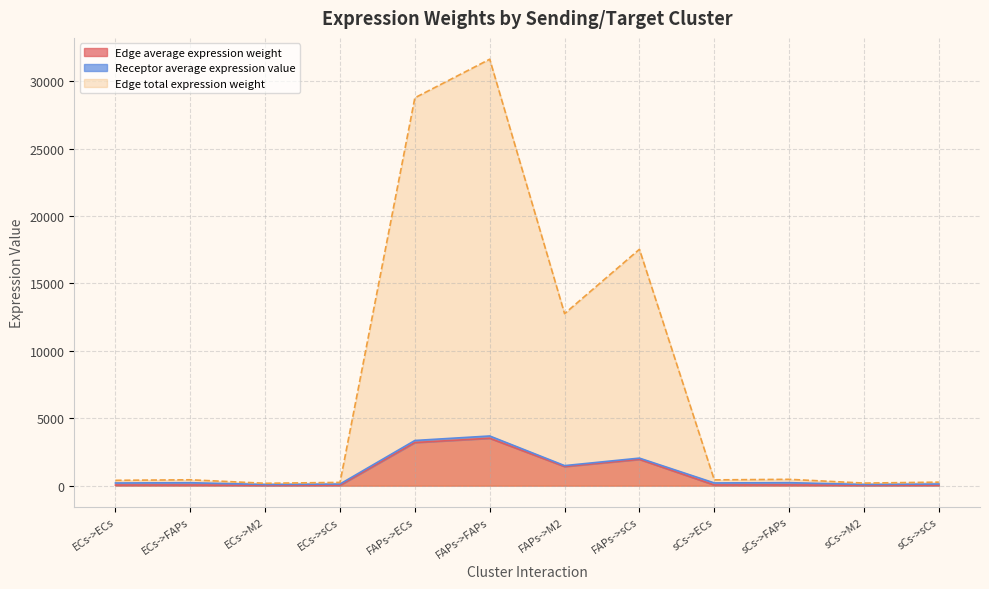

Is the value of Edge total expression weight at FAPs->M2 greater than the value of Edge average expression weight at FAPs->M2?

Yes